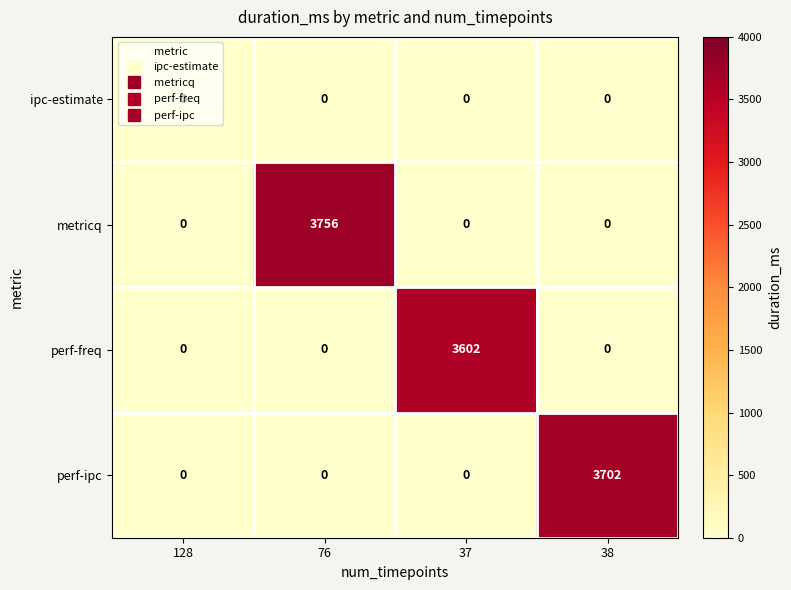

What is the maximum value for metricq?

3756